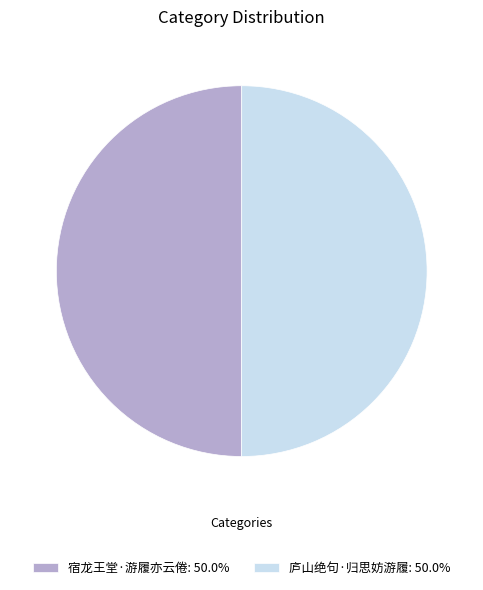

What is the ratio of the value at 宿龙王堂·游履亦云倦: 50.0% to the value at 庐山绝句·归思妨游履: 50.0%?

1.0